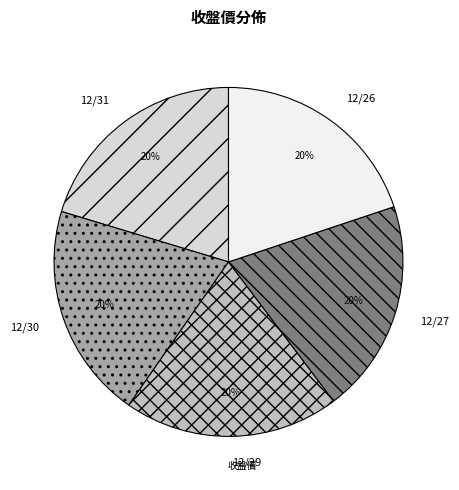

Do 12/30 and 12/27 together represent more than half of the pie?

No